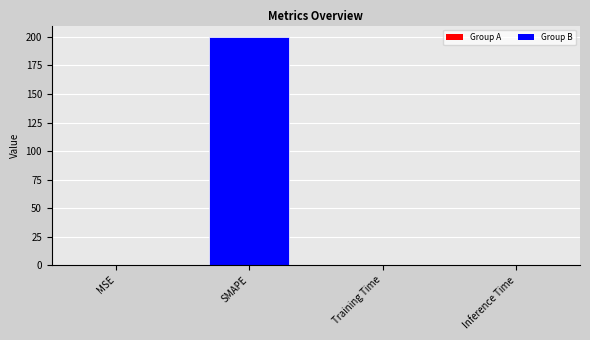

At which category does the chart reach its peak across all series?

SMAPE